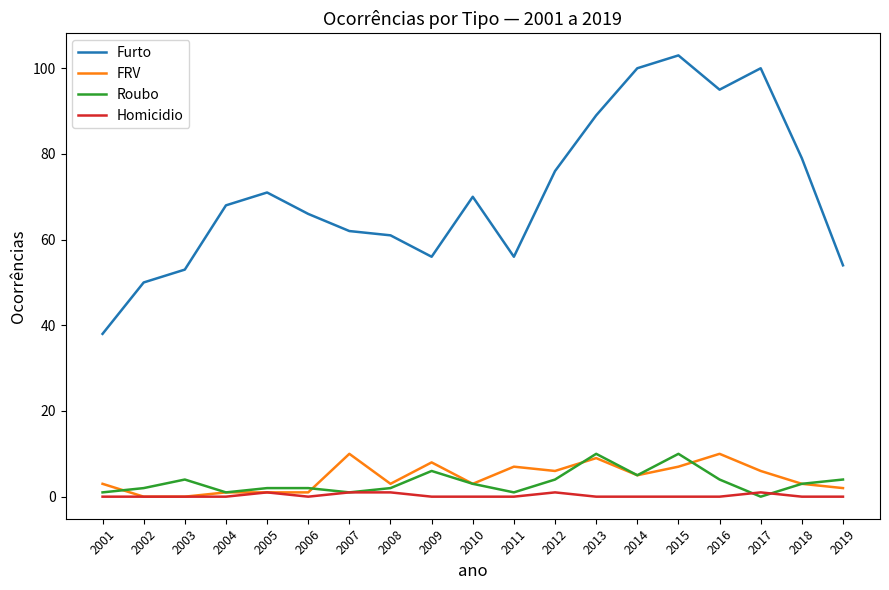

Which series has the largest range (max minus min)?

Furto